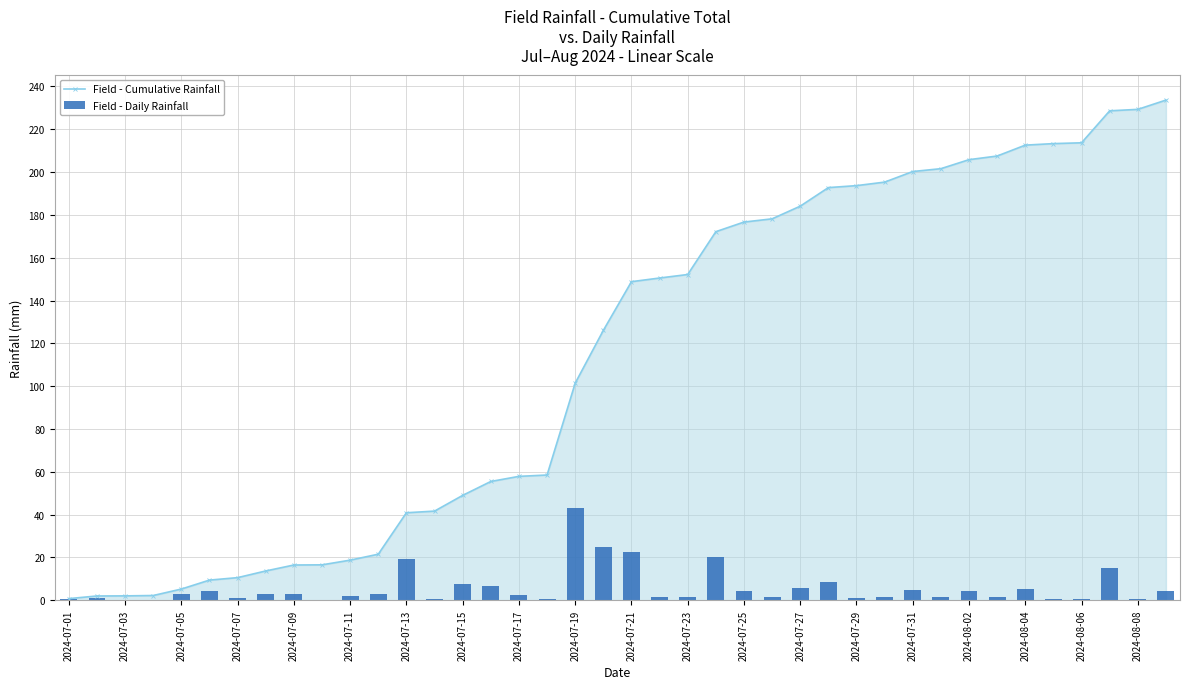

The value of Field - Cumulative Rainfall at 2024-07-29 is 193.7. True or false?

True